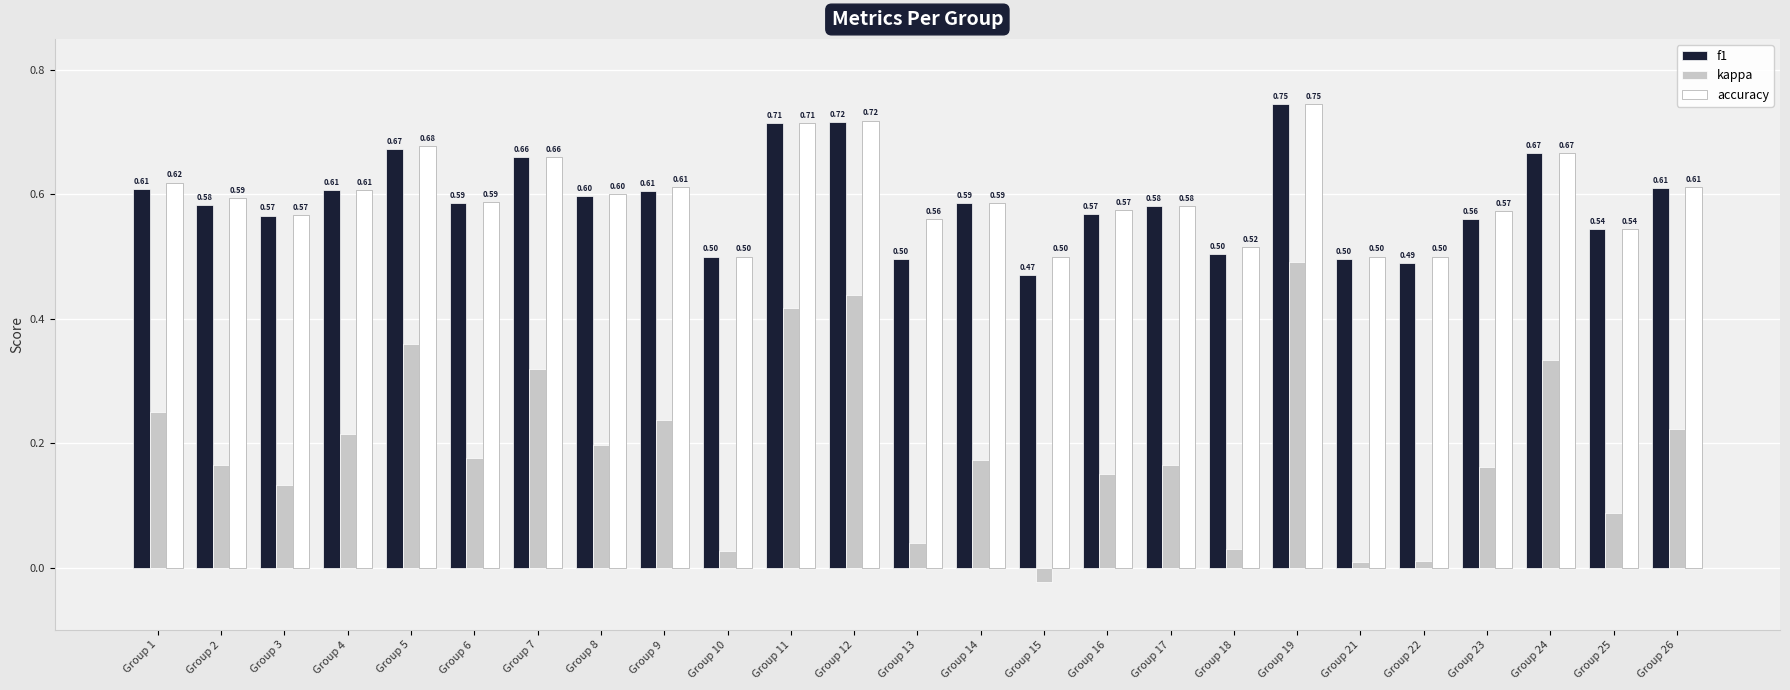

Which series has the widest spread of values?

kappa